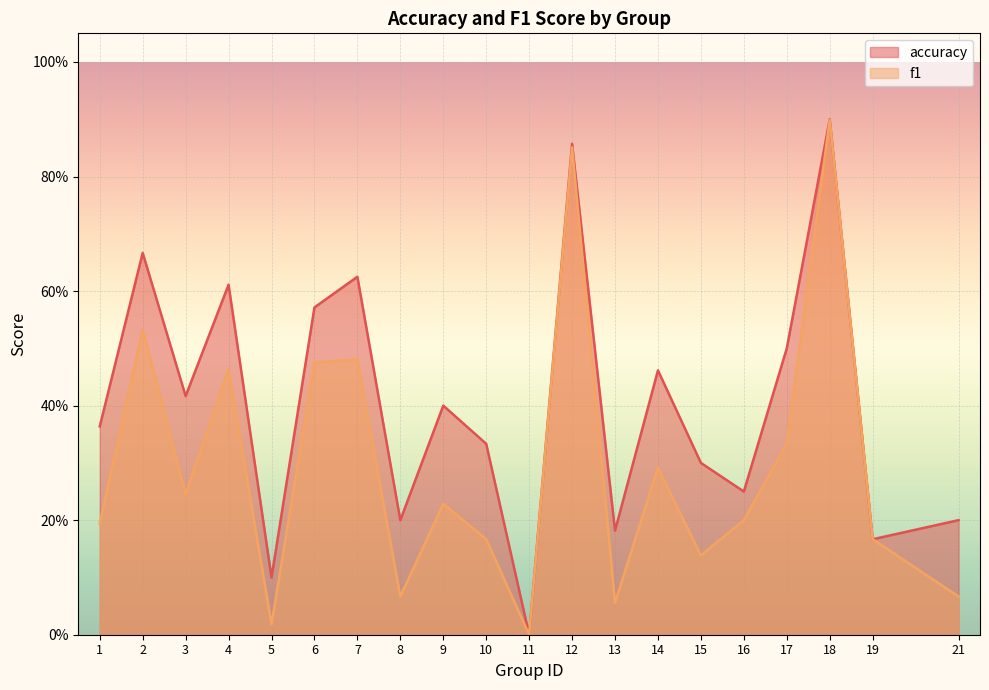

At 3, list the series in order from smallest to largest.

f1, accuracy